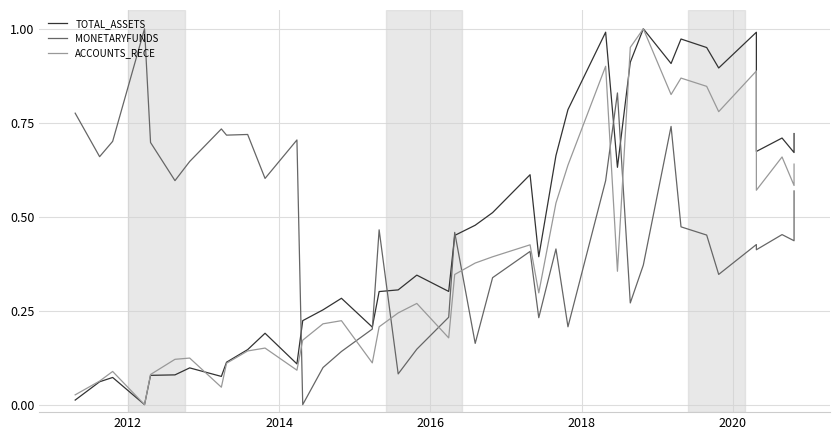

How many lines are shown in the chart?

3